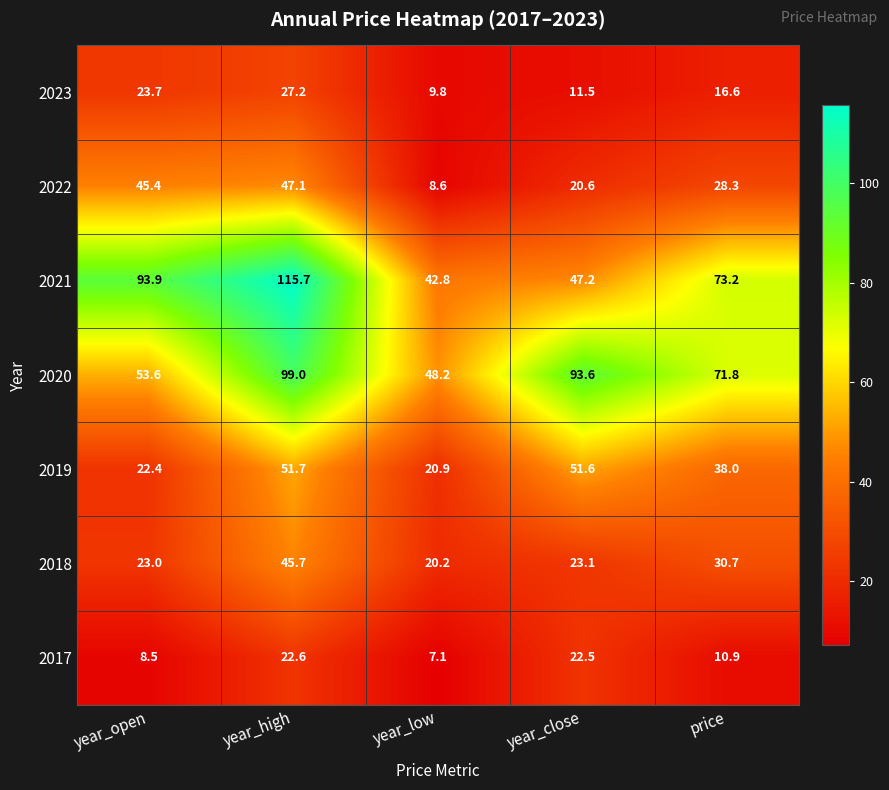

True or false: 2017 has a value of 7.1 at year_low.

True